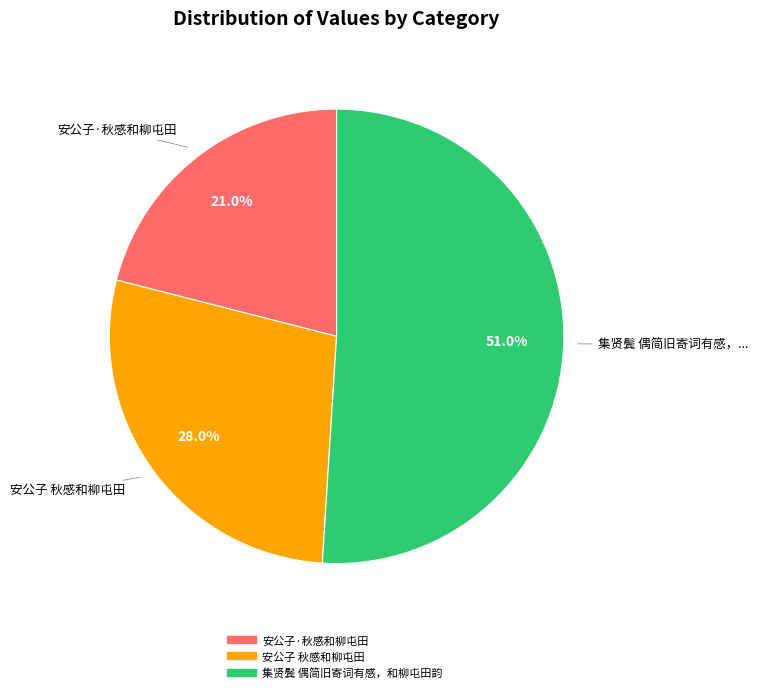

Which has a higher value, 集贤鬓 偶简旧寄词有感，和柳屯田韵 or 安公子 秋感和柳屯田?

集贤鬓 偶简旧寄词有感，和柳屯田韵